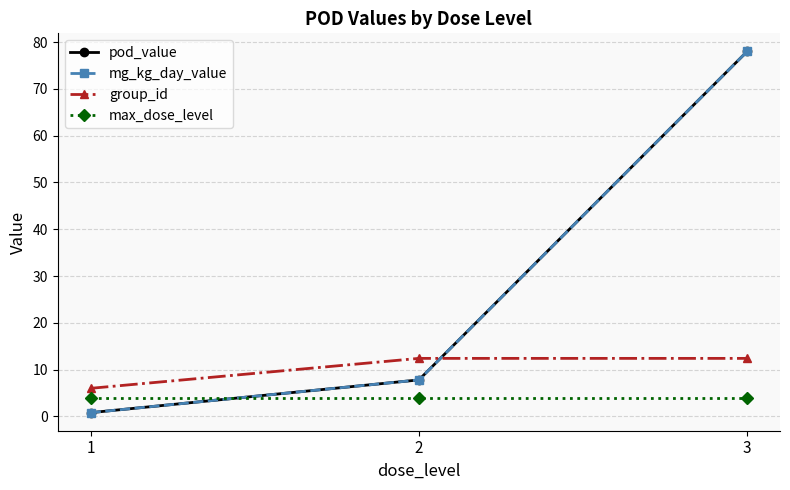

What is the spread (max minus min) of values at 3?

74.0